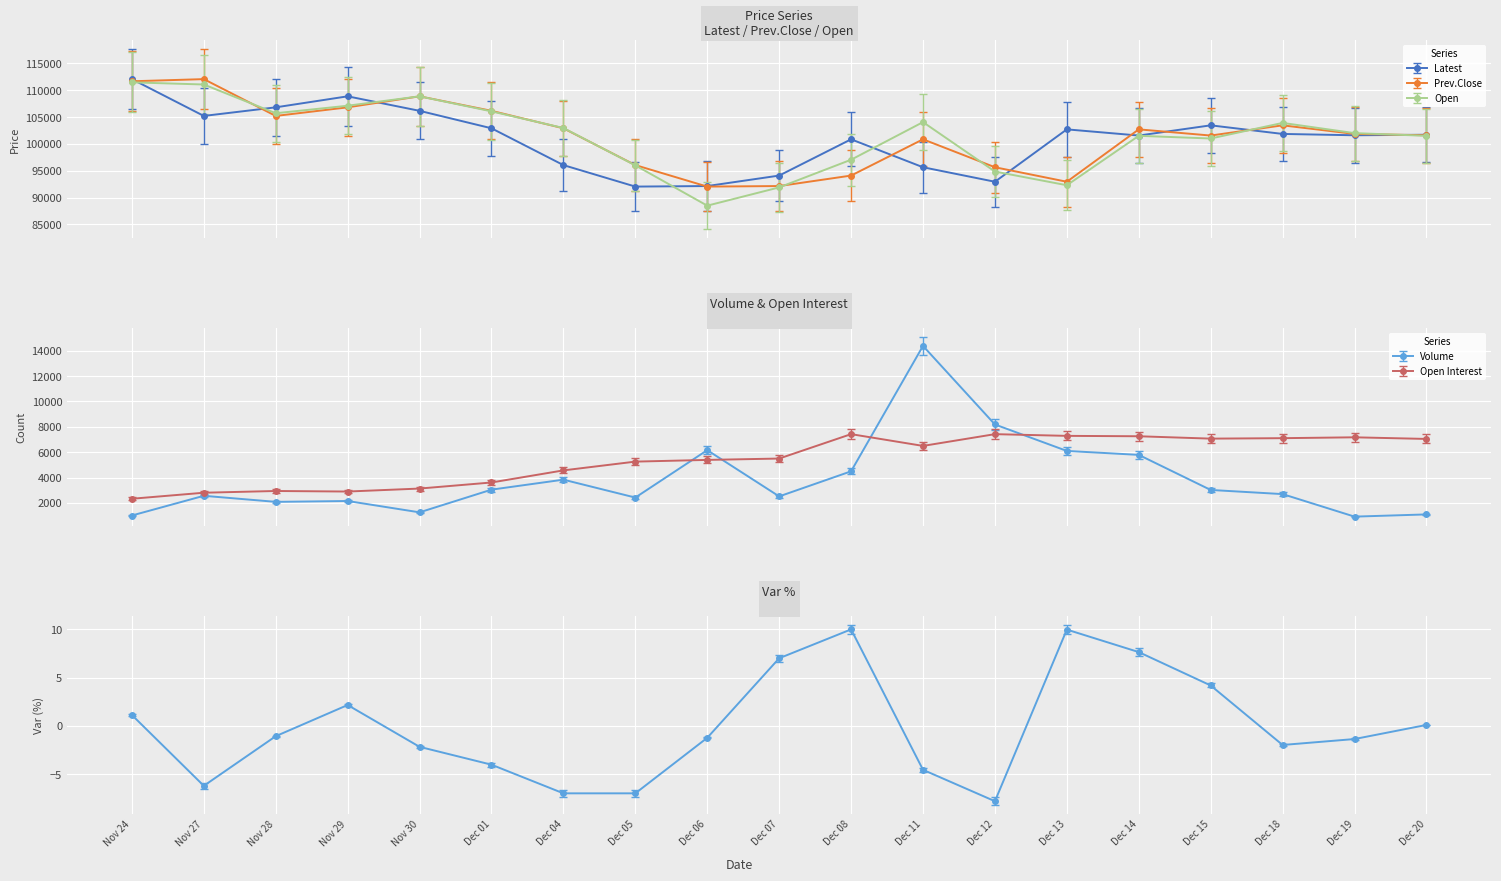

What is the approximate value of Prev.Close at Dec 14?

102700.0